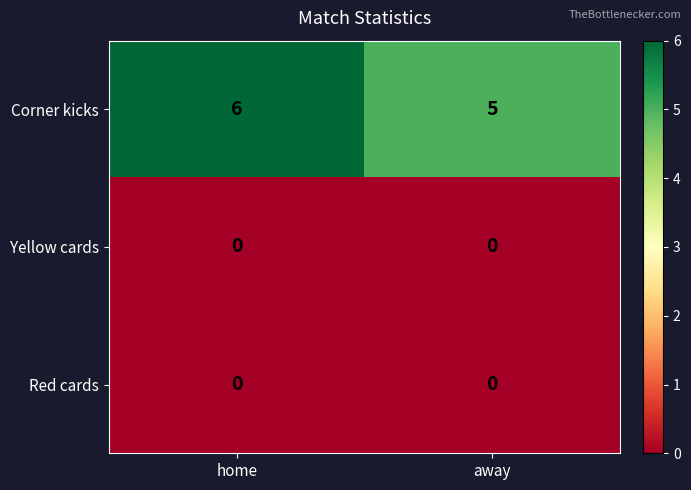

Which series has the widest spread of values?

Corner kicks